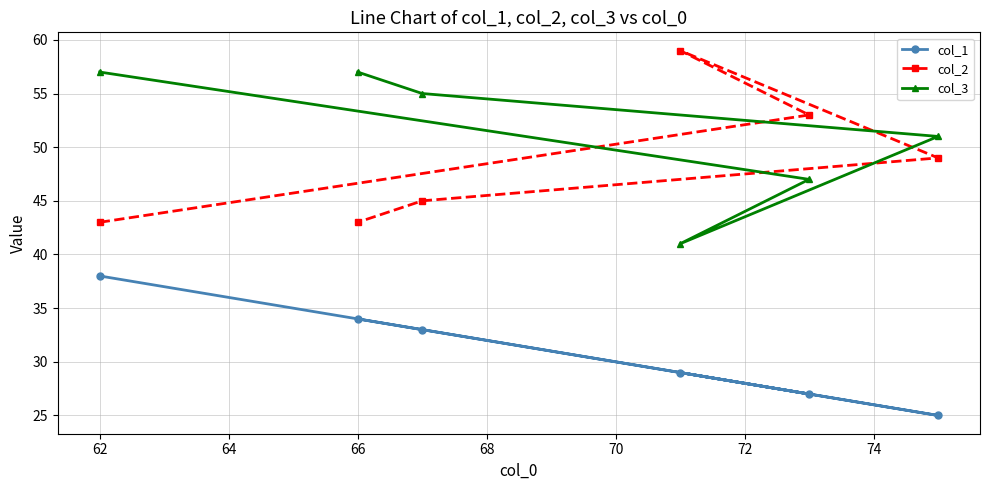

Rank the series by their maximum value, from highest to lowest.

col_2, col_3, col_1